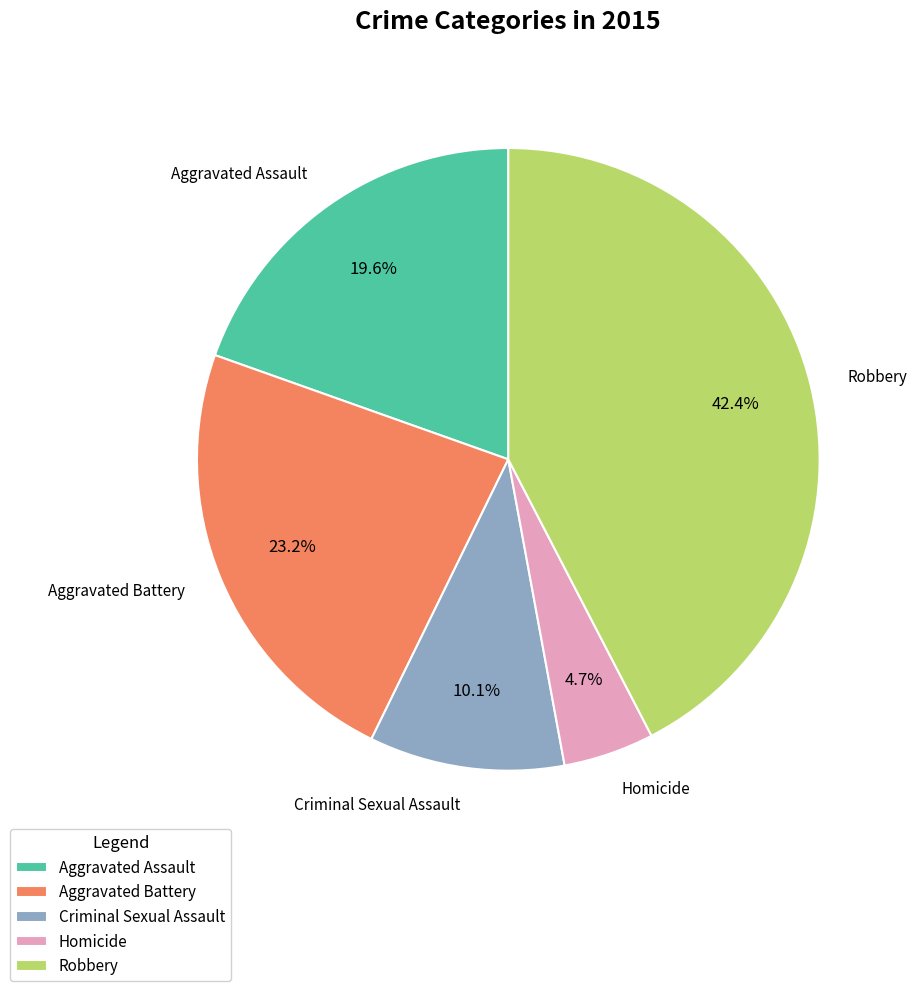

Which slice is the largest?

Robbery